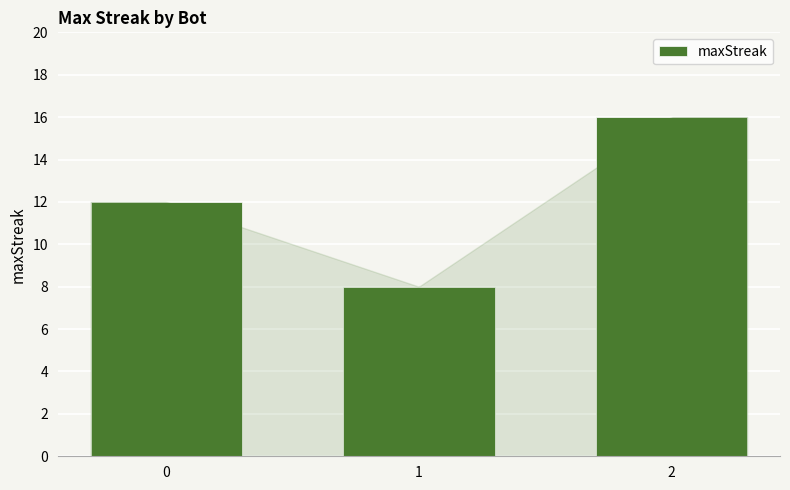

Reading left to right, list all the values displayed in this chart.

12	8	16